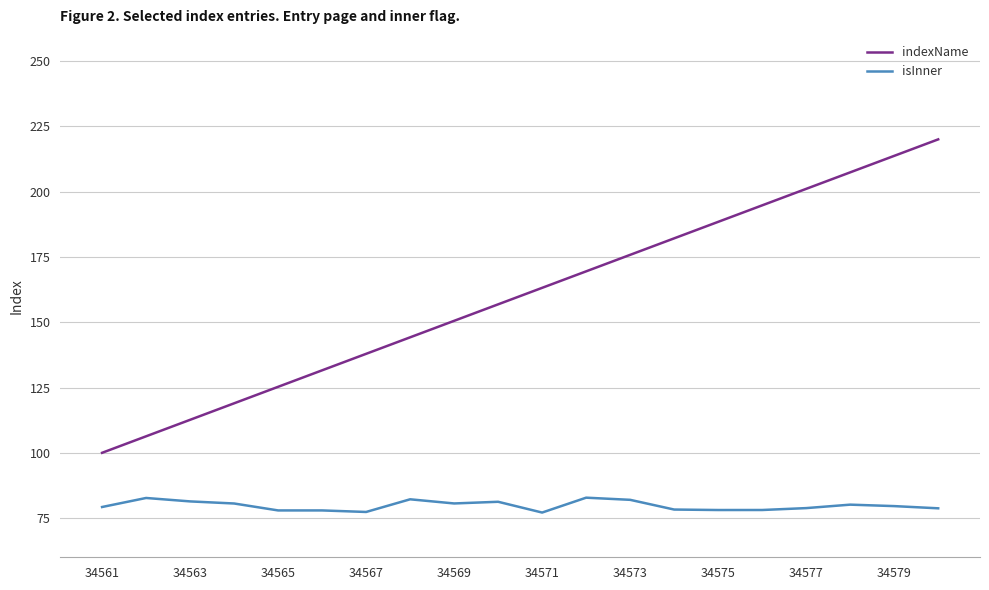

What is the highest value of the indexName series?

220.0